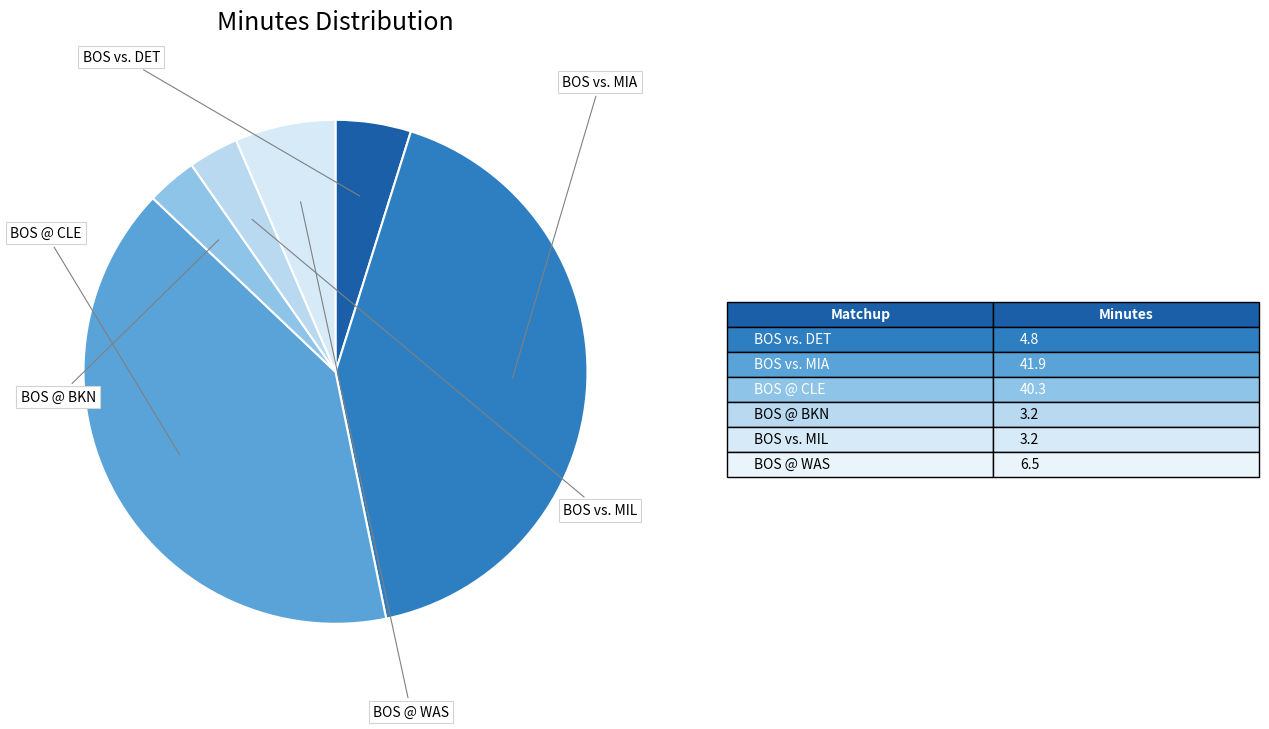

Is it true that BOS @ WAS is 1% of the pie?

False